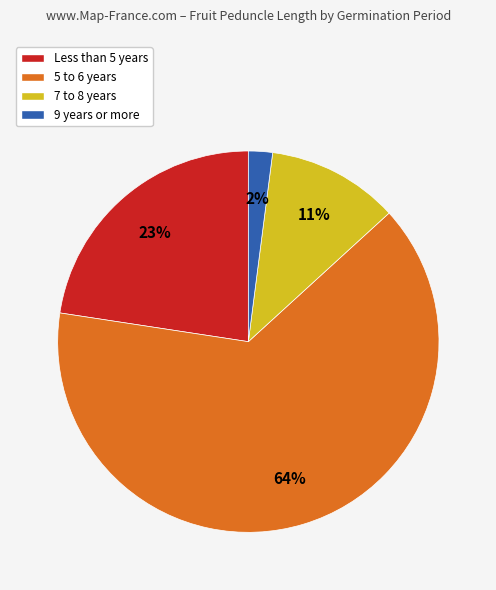

Is it true that 7 to 8 years is 2% of the pie?

False